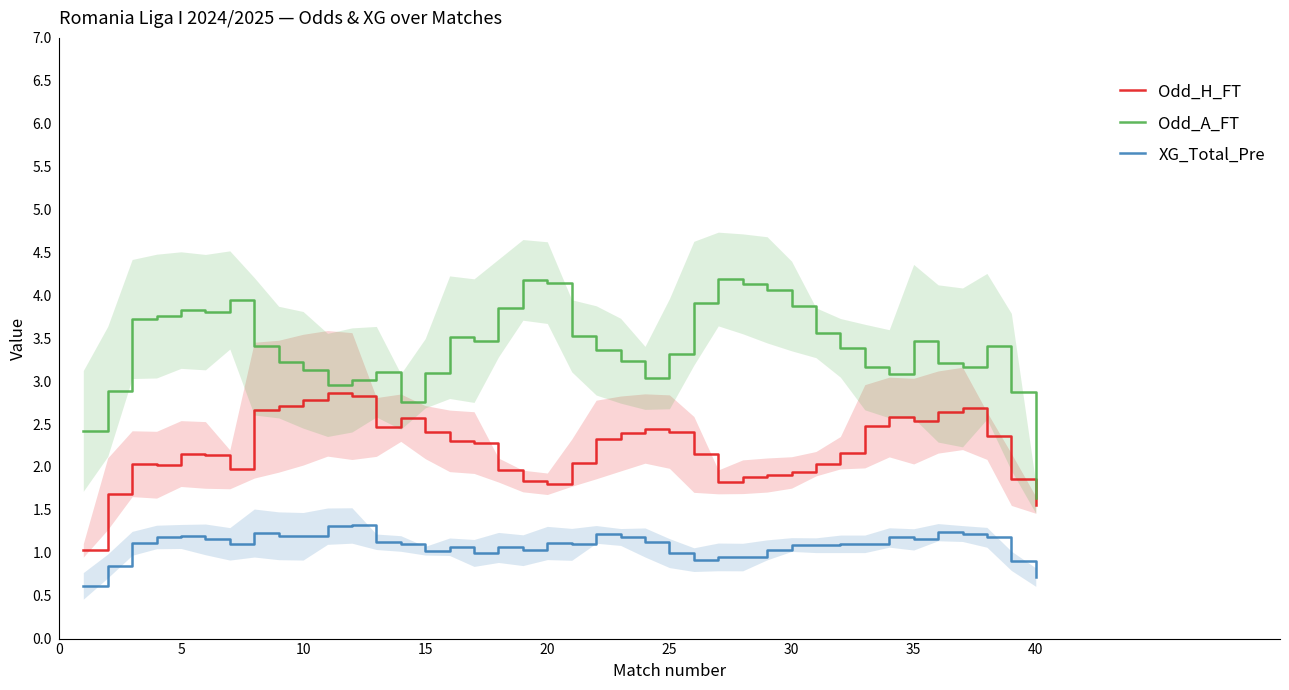

True or false: Odd_H_FT and XG_Total_Pre cross at least once.

False